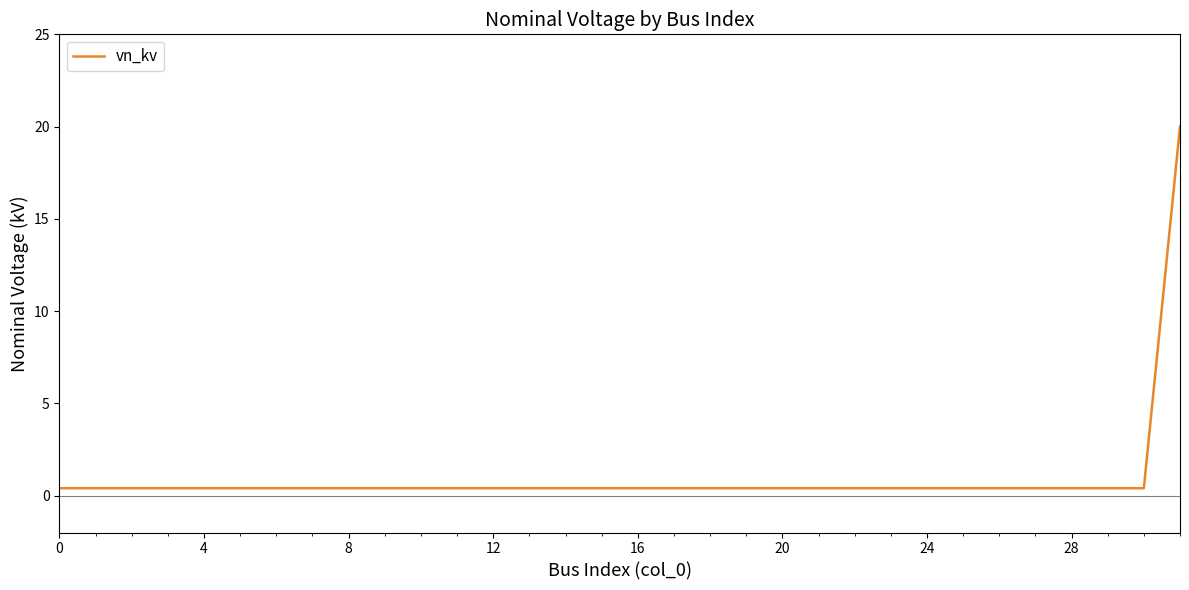

What is the difference between the maximum and minimum values?

19.6